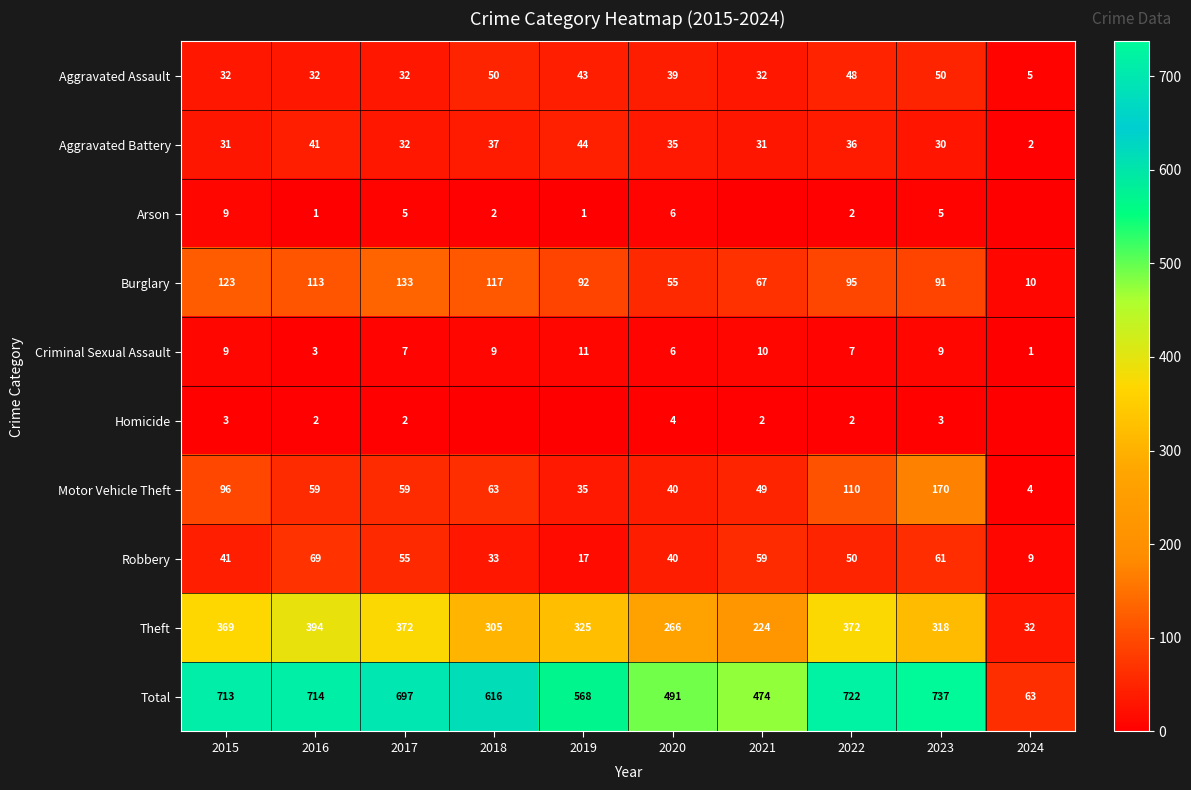

Is the value of Total at 2018 greater than the value of Burglary at 2023?

Yes